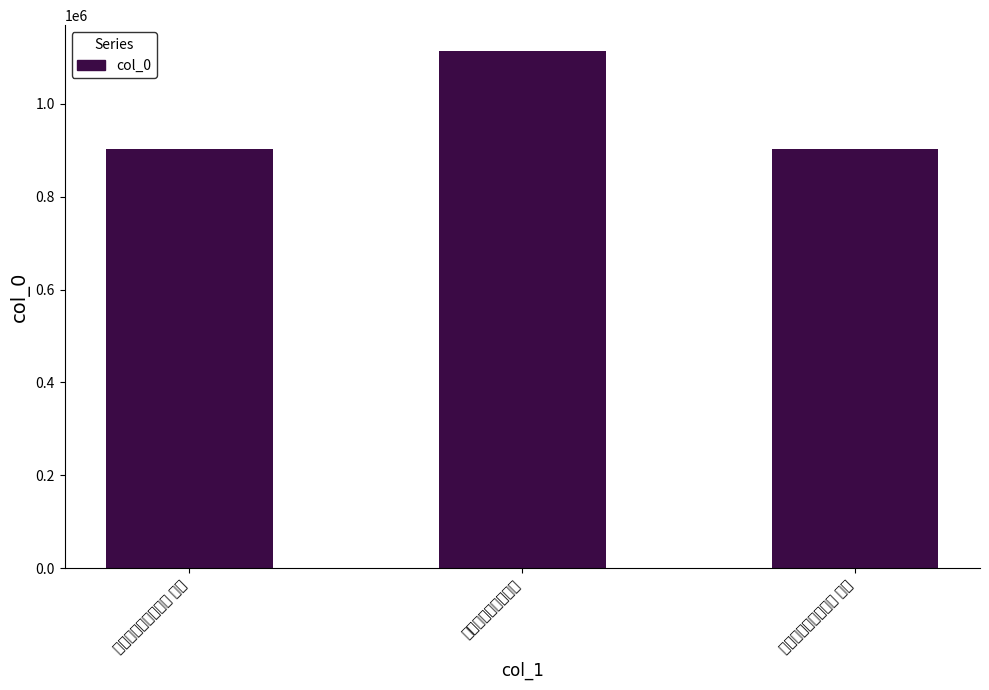

Reading right to left, what are all the values shown in this chart?

902807	1113441	902806